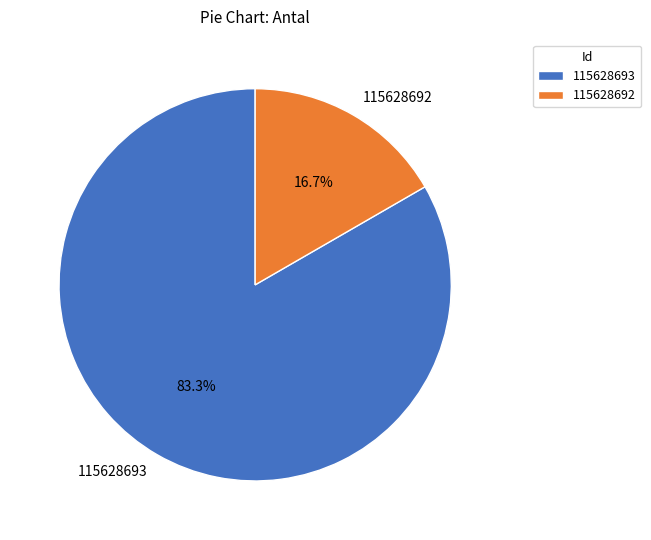

How many segments does this pie chart have?

2